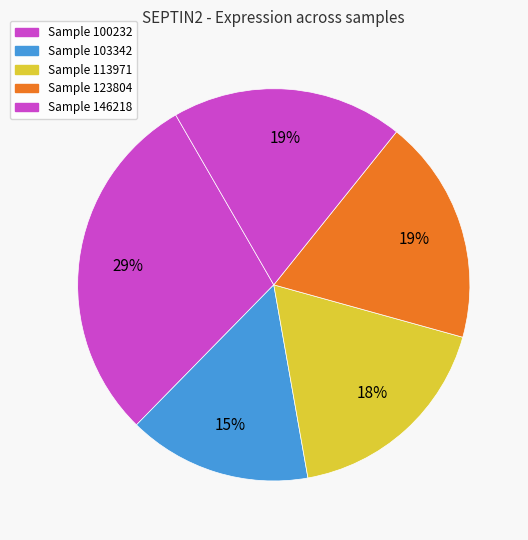

How many segments does this pie chart have?

5